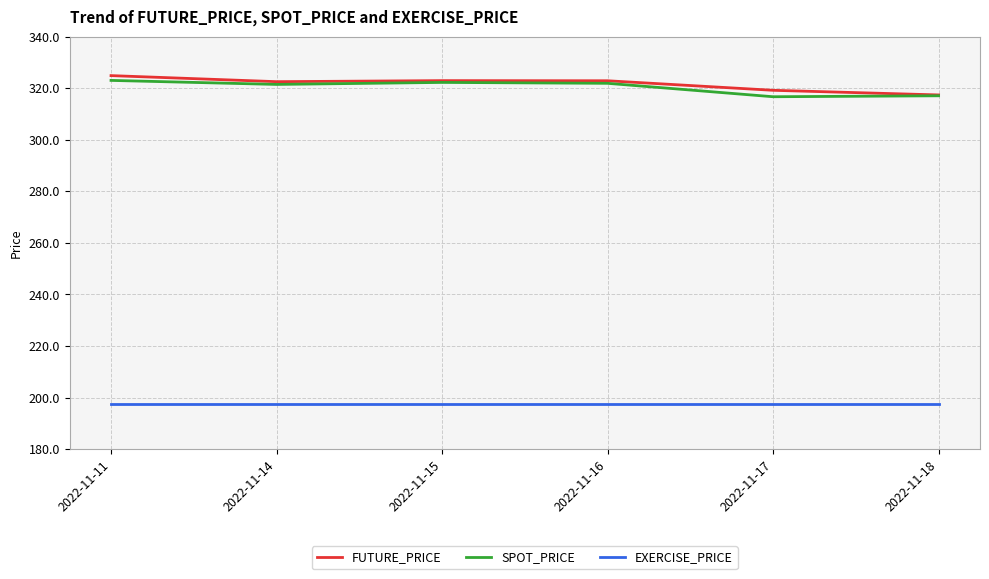

What is the maximum value for EXERCISE_PRICE?

197.5